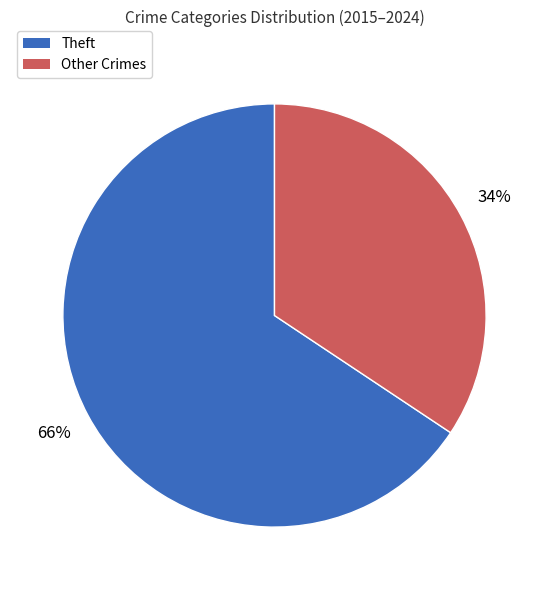

To the nearest percent, what is the average slice percentage?

50%